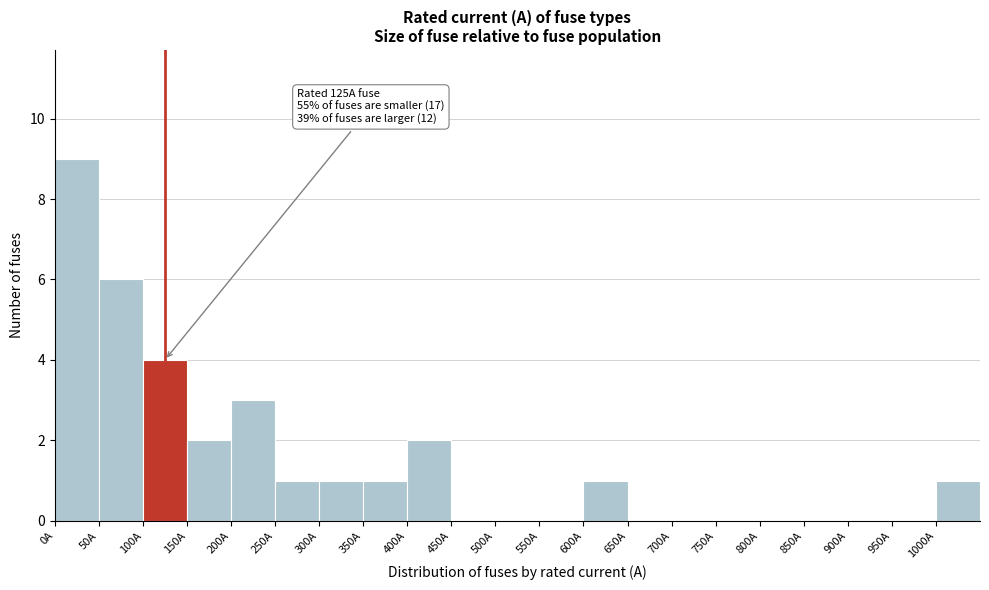

Which range on the x-axis has the tallest bar?

0 to 50